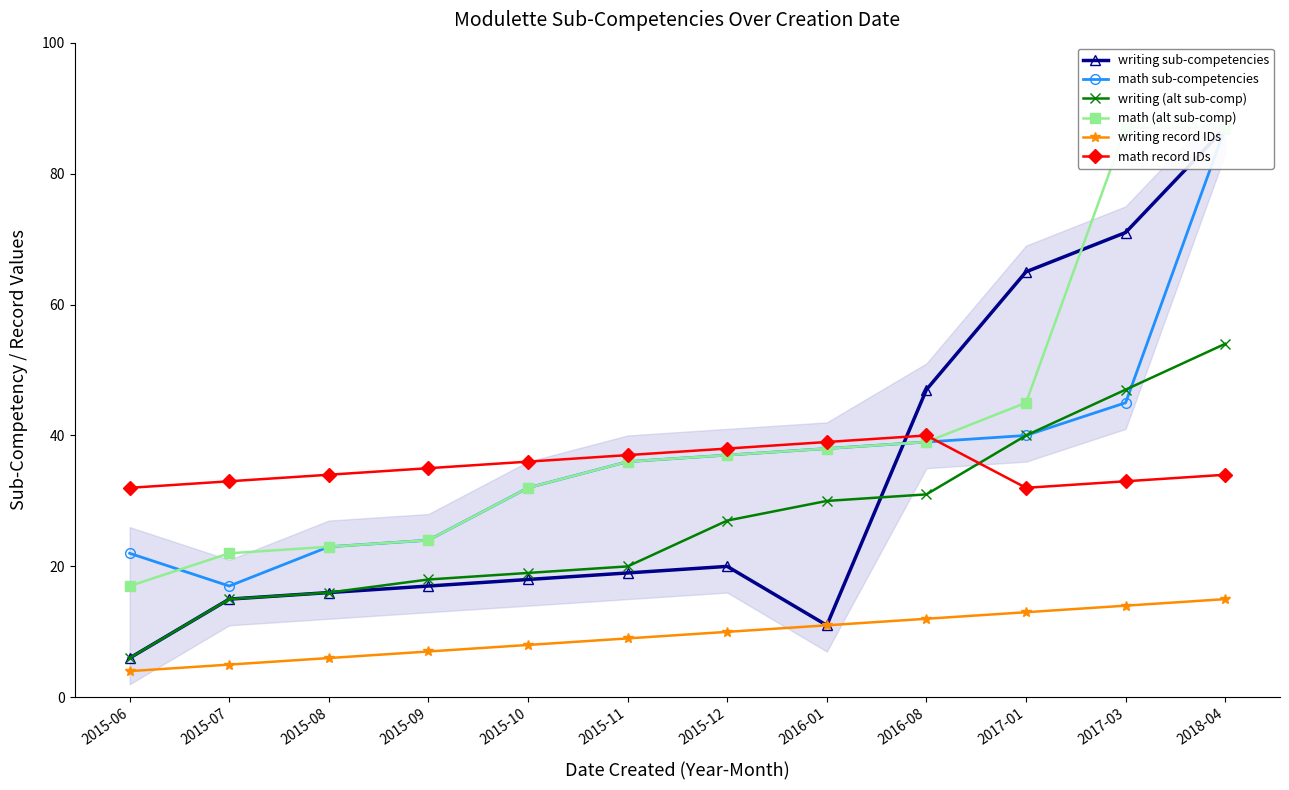

What is the sum of the writing (alt sub-comp) values at 2015-06 and 2015-12?

33